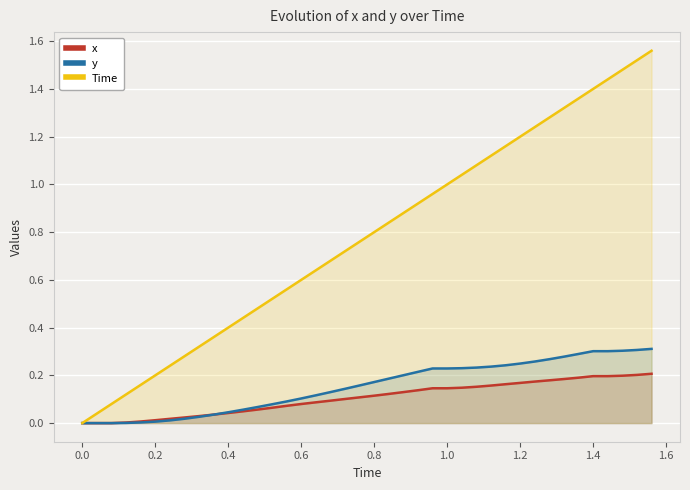

Between 0.4 and 1.4, which series saw the biggest shift?

Time